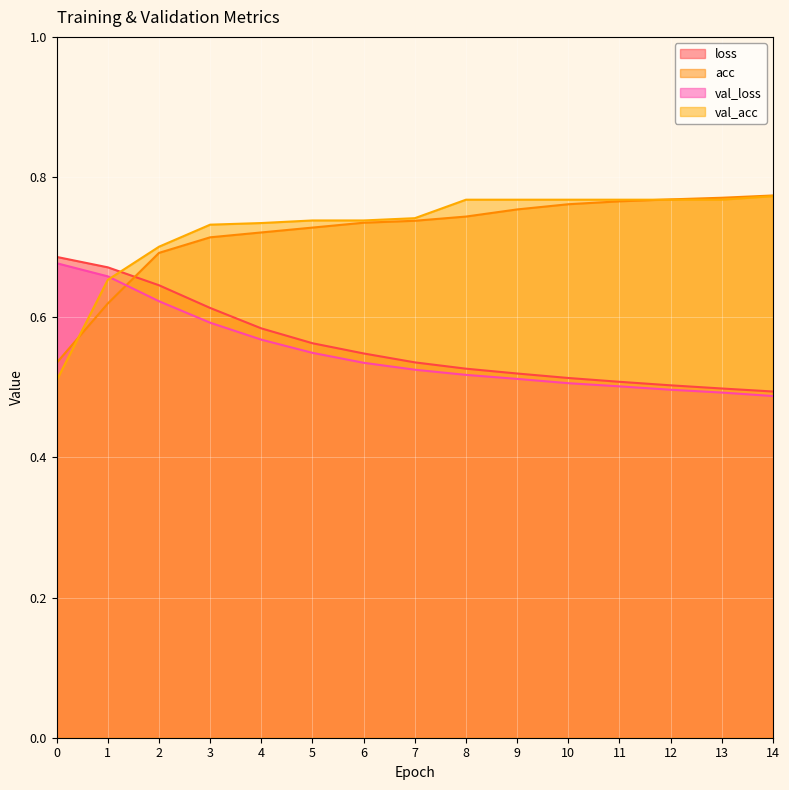

Rank the series at 14 from lowest to highest value.

val_loss, loss, val_acc, acc